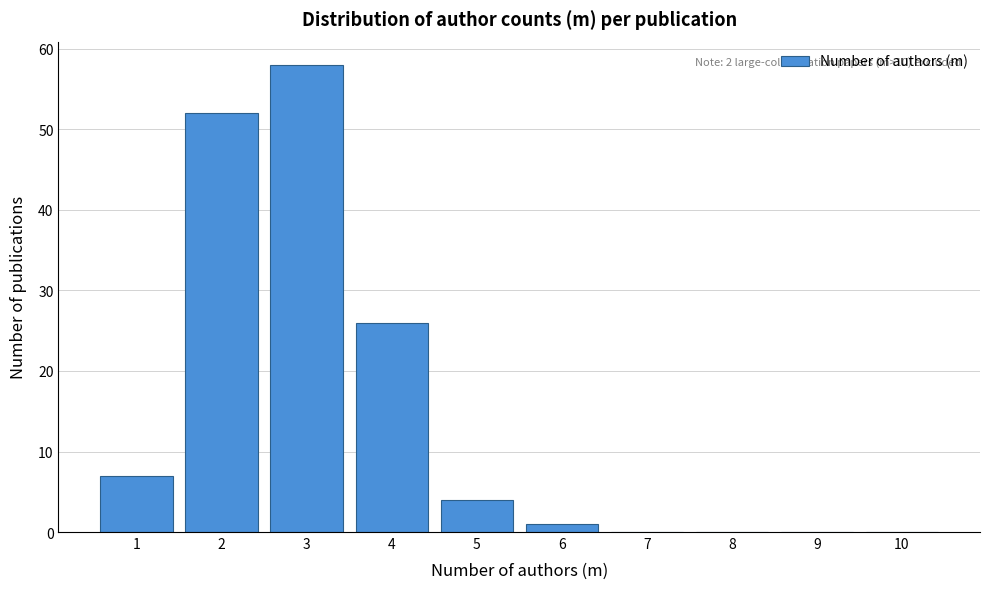

Which range on the x-axis has the tallest bar?

2.5 to 3.5